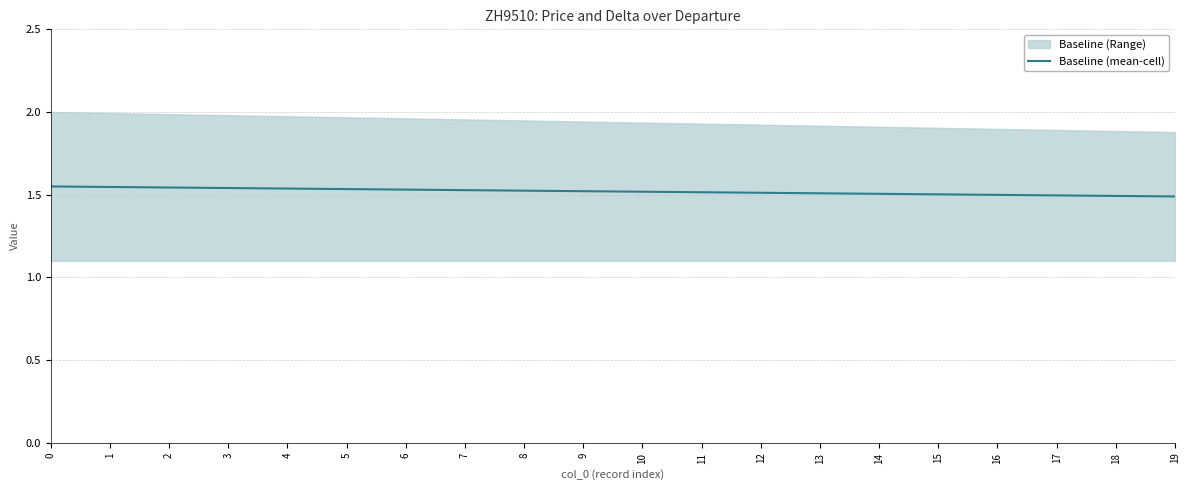

What is the smallest value displayed?

1.5